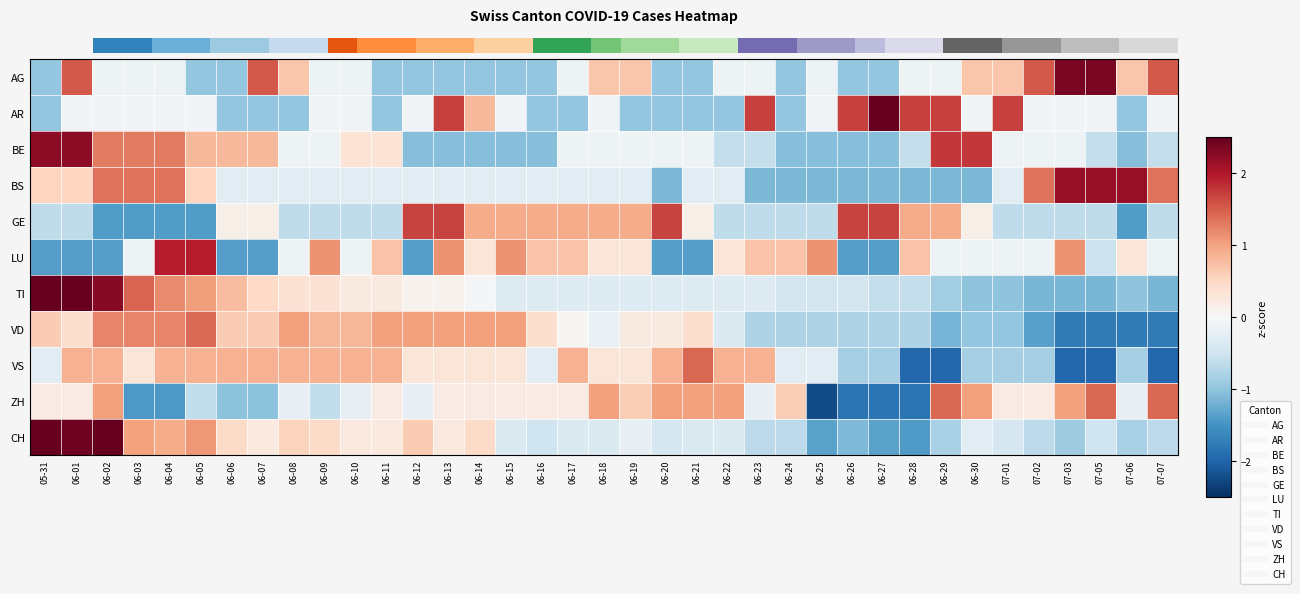

How many data points in CH are above 0?

15